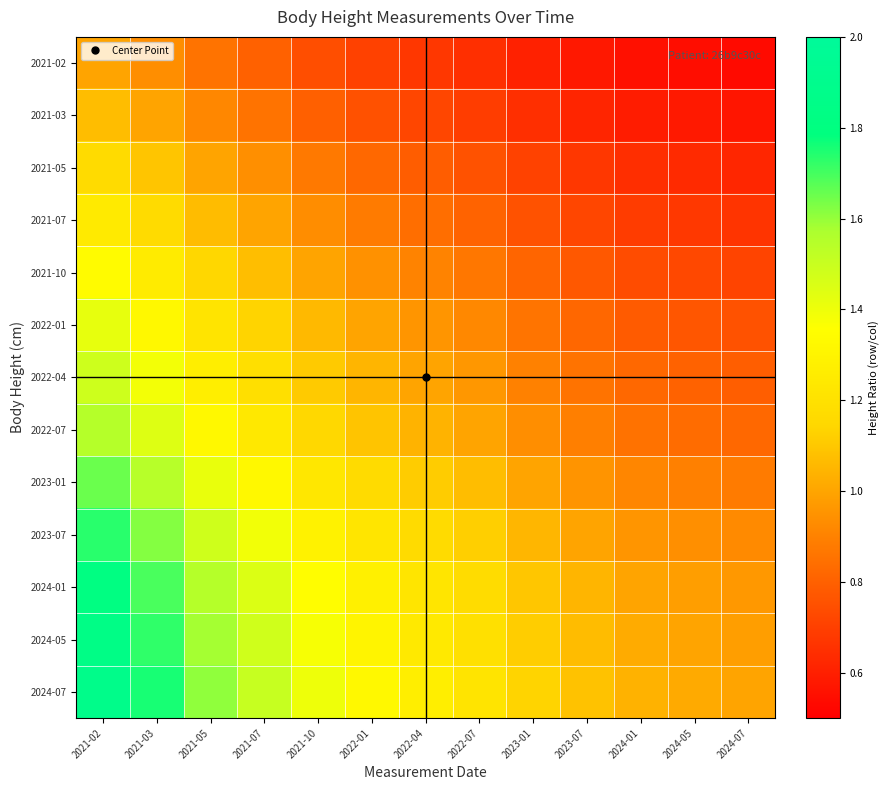

Which series has the largest range (max minus min)?

2024-07